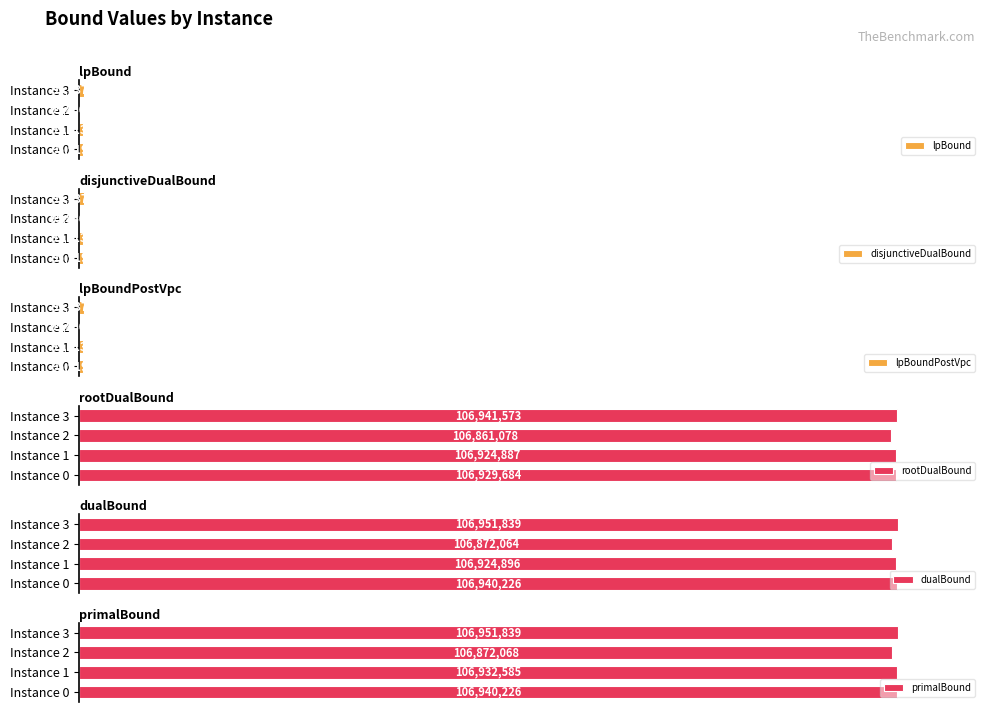

What is the value of the disjunctiveDualBound bar at the 2nd from the left?

0.4